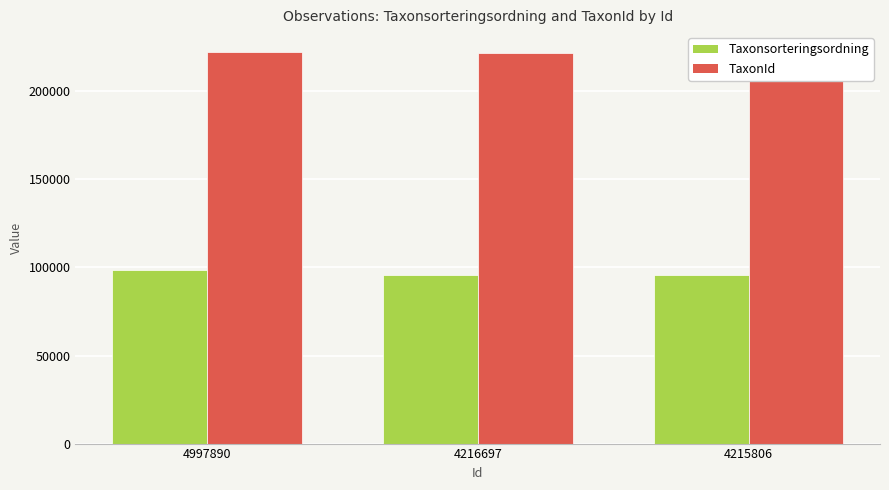

The Taxonsorteringsordning series shows 171784 at 4997890. True or false?

False